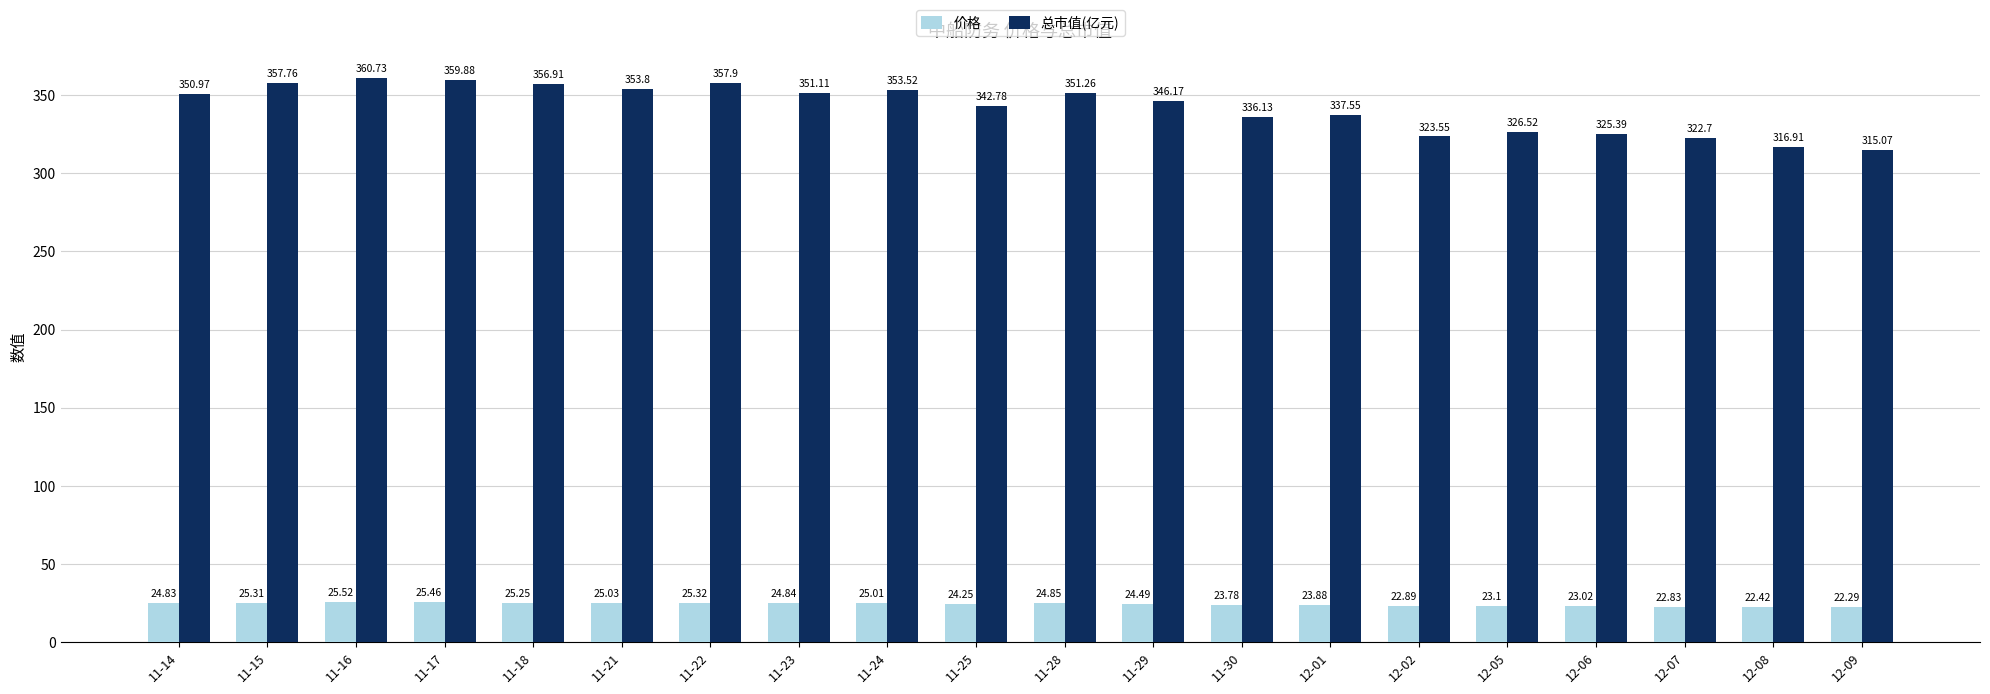

What is the difference between the maximum and second lowest values in the 总市值(亿元) series?

43.8